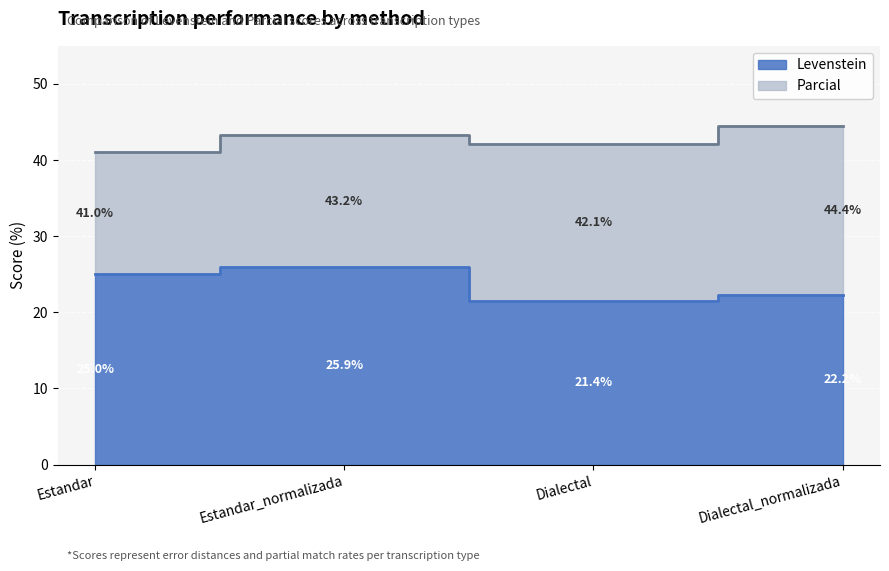

True or false: Parcial and Levenstein intersect in this chart.

False